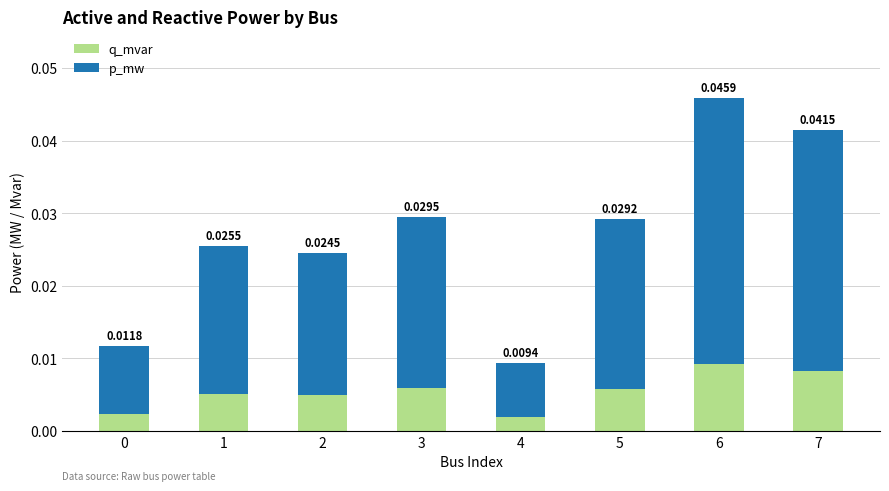

How many bars are there in total?

8